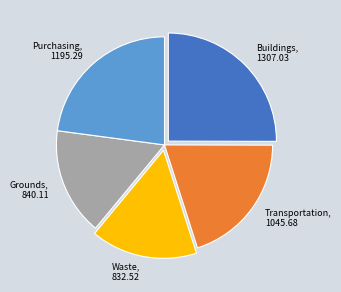

How many slices are in this pie chart?

5